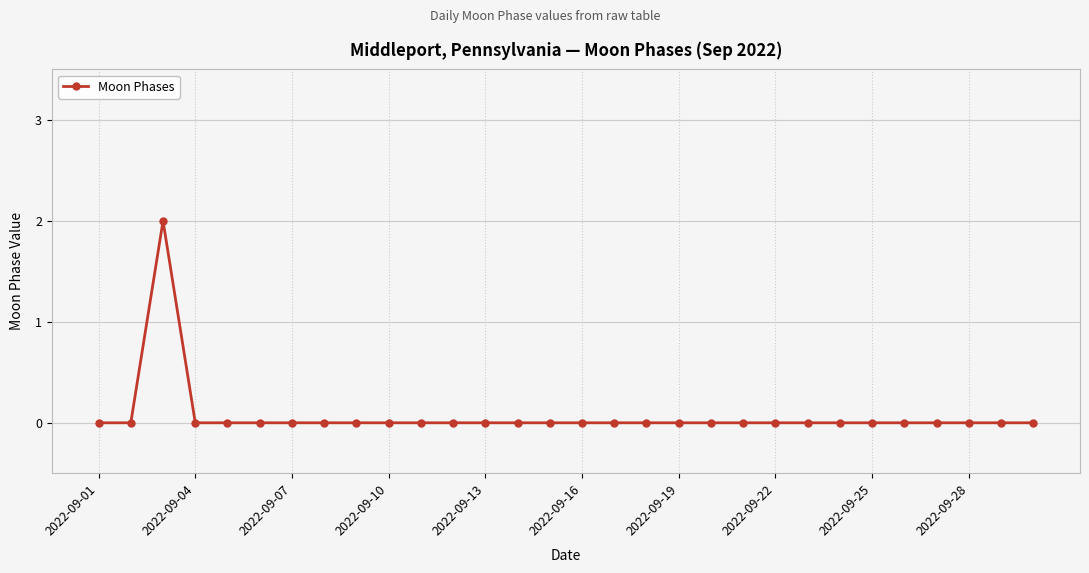

True or false: there are more than 0 points higher than both neighbors.

True